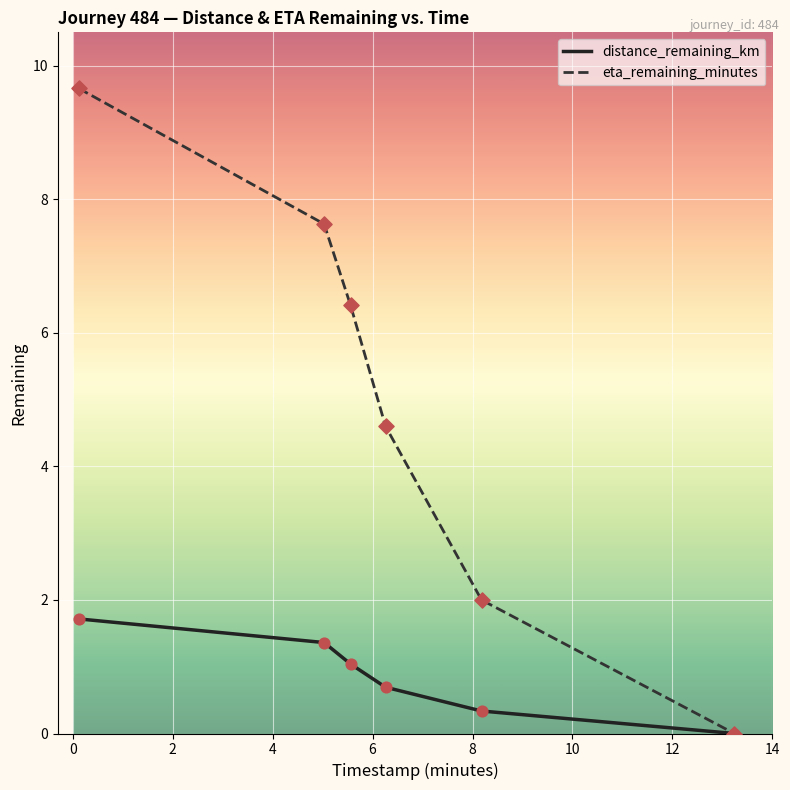

At how many categories does at least one series exceed 6?

3